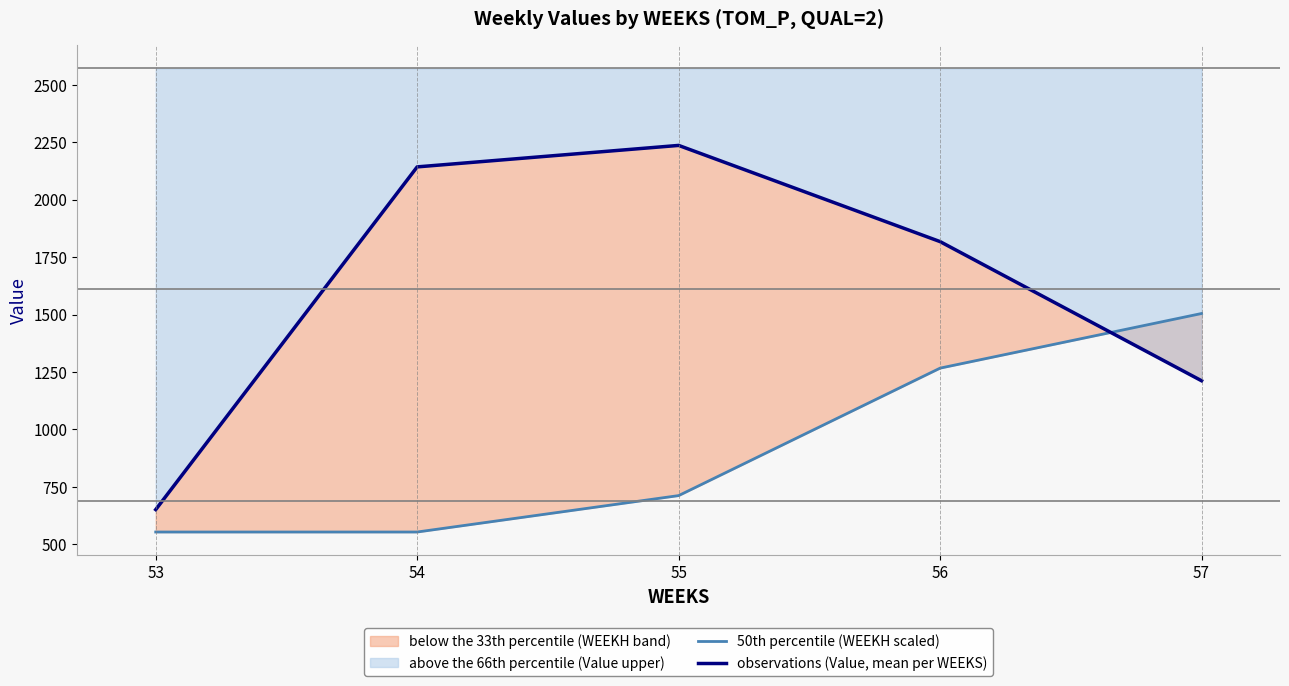

Is the value of 50th percentile (WEEKH scaled) at 53 greater than the value of observations (Value, mean per WEEKS) at 53?

No